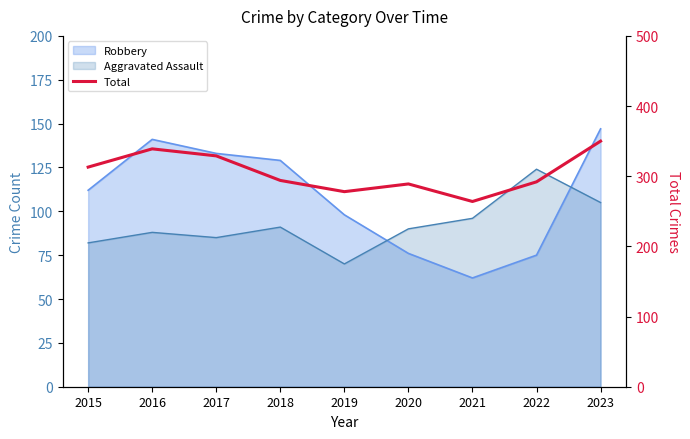

What is the value of the 4th point from the left?

294